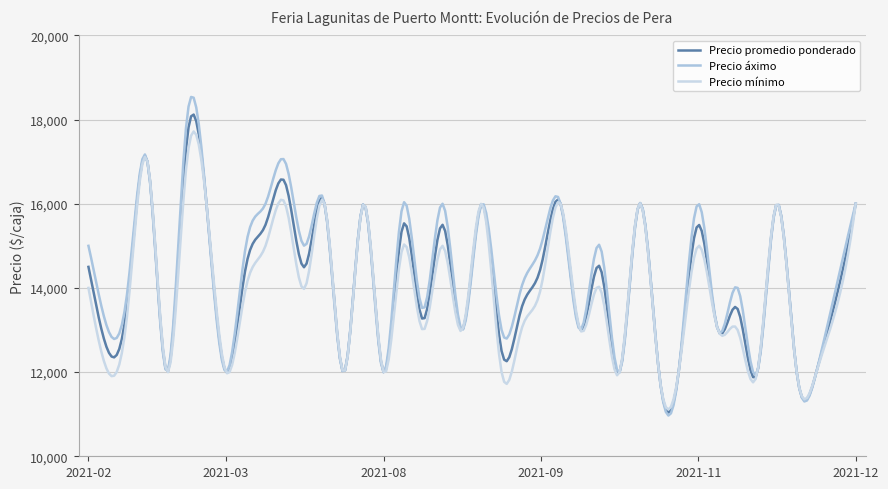

Reading left to right, transcribe all the data shown in this chart.

Precio promedio ponderado: 14500	12500	13750	17000	12000	17500	16000	12000	14500	15500	16500	14500	16000	12000	16000	12000	15500	13250	15500	13000	16000	12500	13500	14500	16000	13000	14500	12000	16000	12000	12000	15500	13000	13500	12000	16000	12000	12000	13750	16000
Precio áximo: 15000	13000	14000	17000	12000	18000	16000	12000	15000	16000	17000	15000	16000	12000	16000	12000	16000	13500	16000	13000	16000	13000	14000	15000	16000	13000	15000	12000	16000	12000	12000	16000	13000	14000	12000	16000	12000	12000	14000	16000
Precio mínimo: 14000	12000	13500	17000	12000	17000	16000	12000	14000	15000	16000	14000	16000	12000	16000	12000	15000	13000	15000	13000	16000	12000	13000	14000	16000	13000	14000	12000	16000	12000	12000	15000	13000	13000	12000	16000	12000	12000	13500	16000